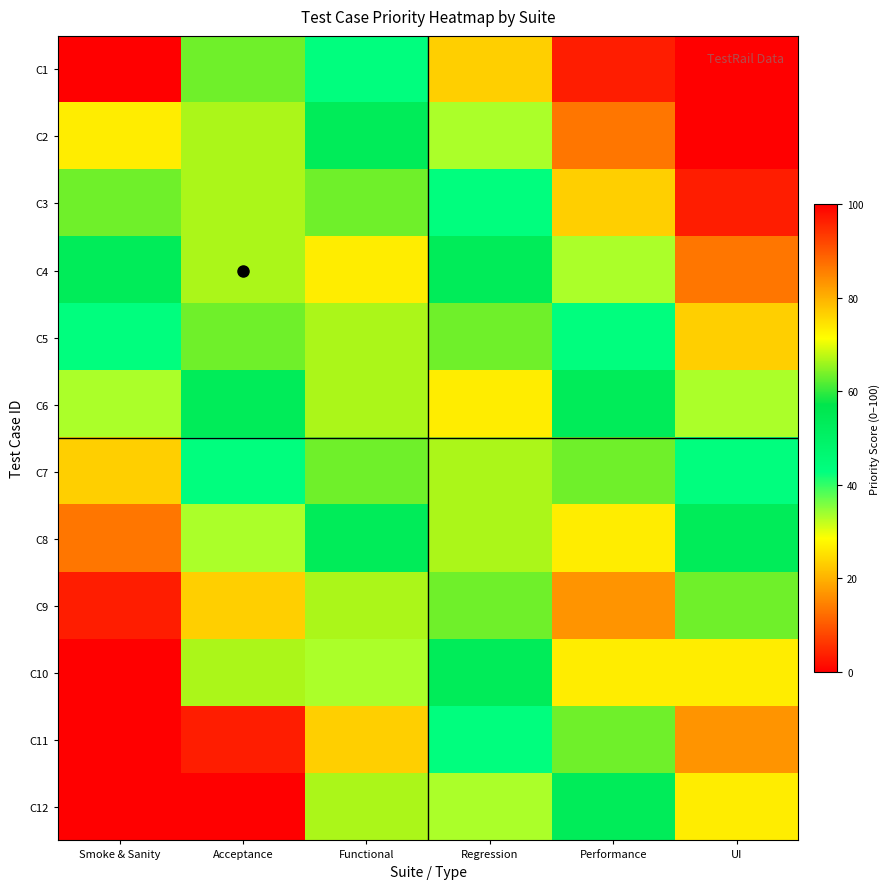

Which label corresponds to the smallest value in the chart?

UI